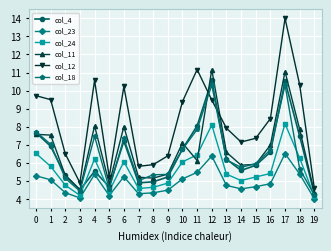

True or false: col_11 and col_24 intersect in this chart.

True